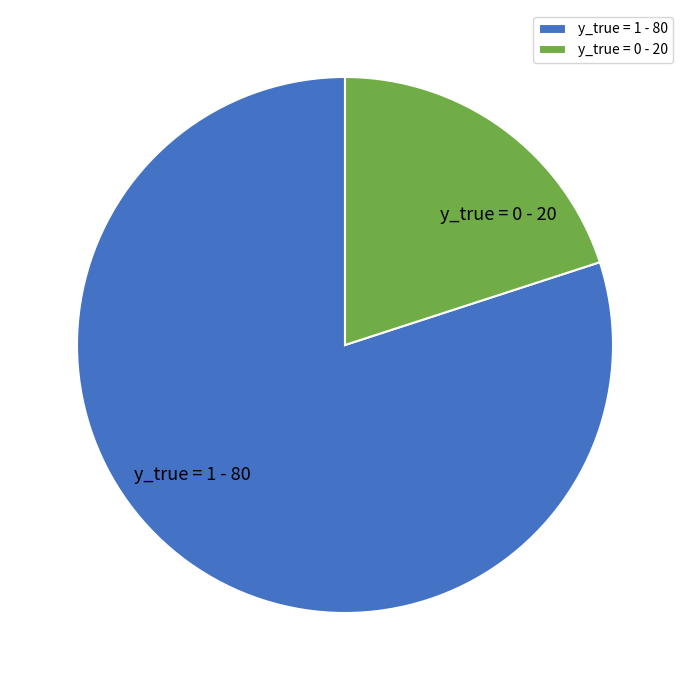

How many segments does this pie chart have?

2